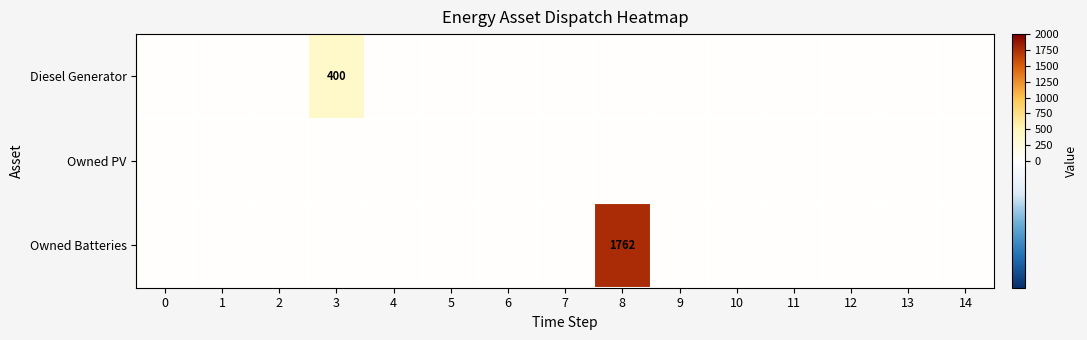

Which series changed the most between 8 and 13?

Owned Batteries